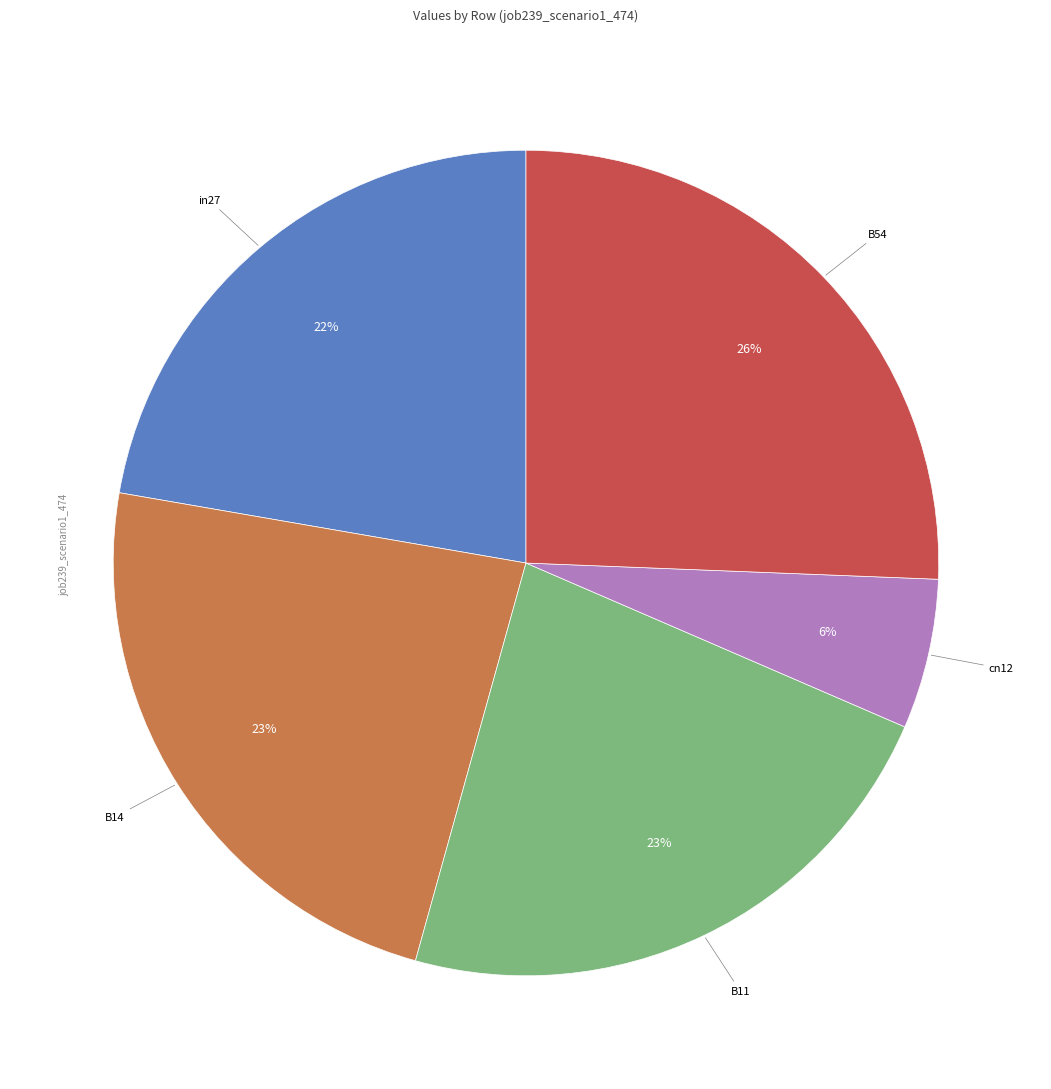

How many segments does this pie chart have?

5